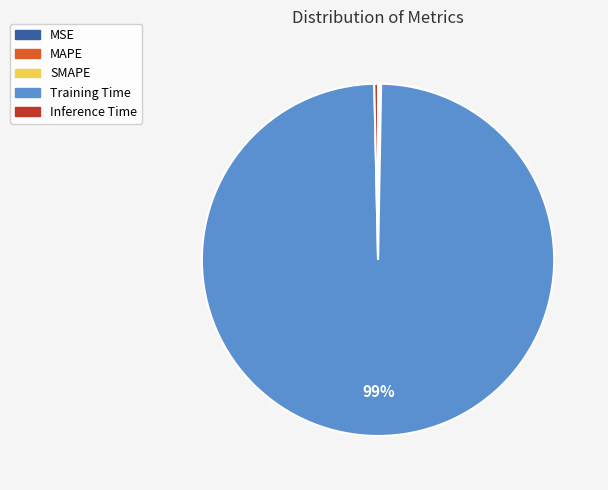

To the nearest percent, what is the average slice percentage?

20%